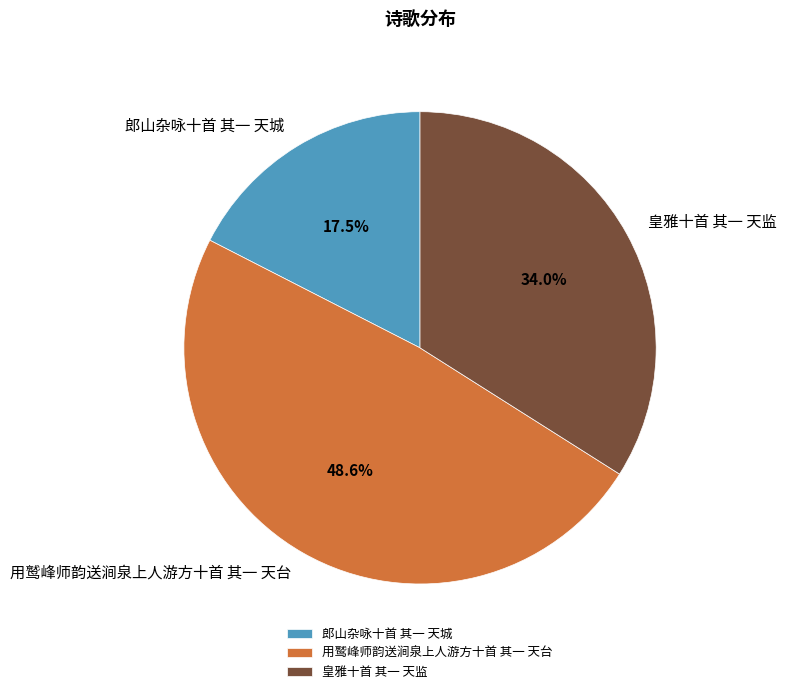

Is 用鹫峰师韵送涧泉上人游方十首 其一 天台 the majority of the pie?

No